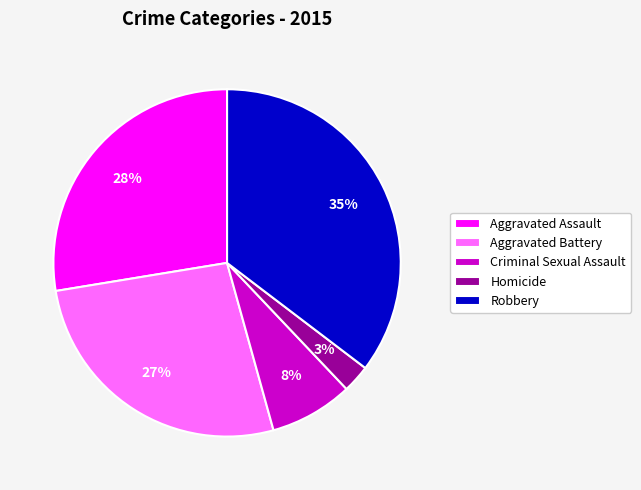

To the nearest percent, what is the average slice percentage?

20%